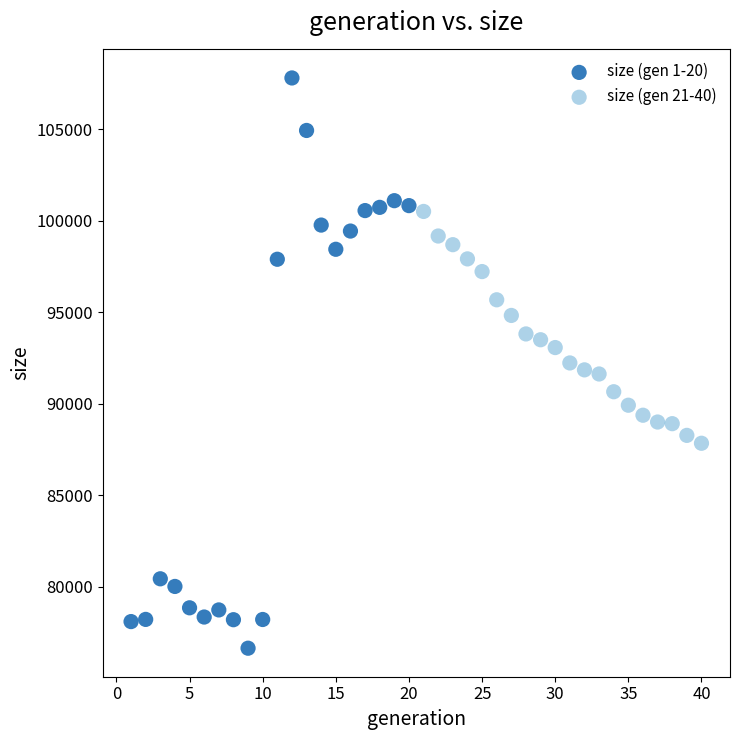

Which series contains the lowest Y value?

size (gen 1-20)